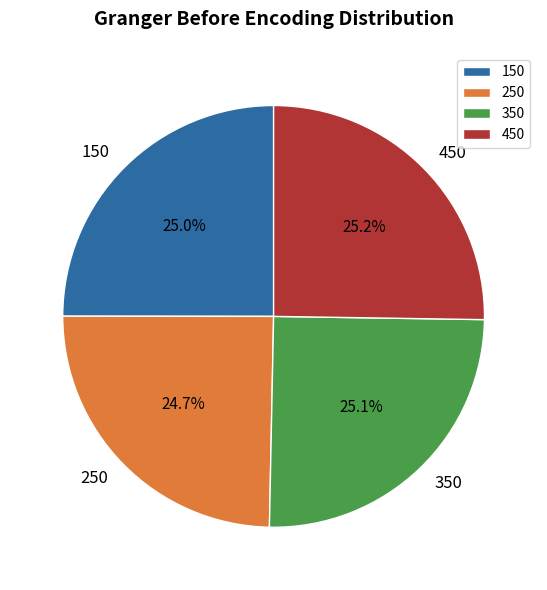

Approximately how many times larger is the value at 450 compared to 150?

1.0